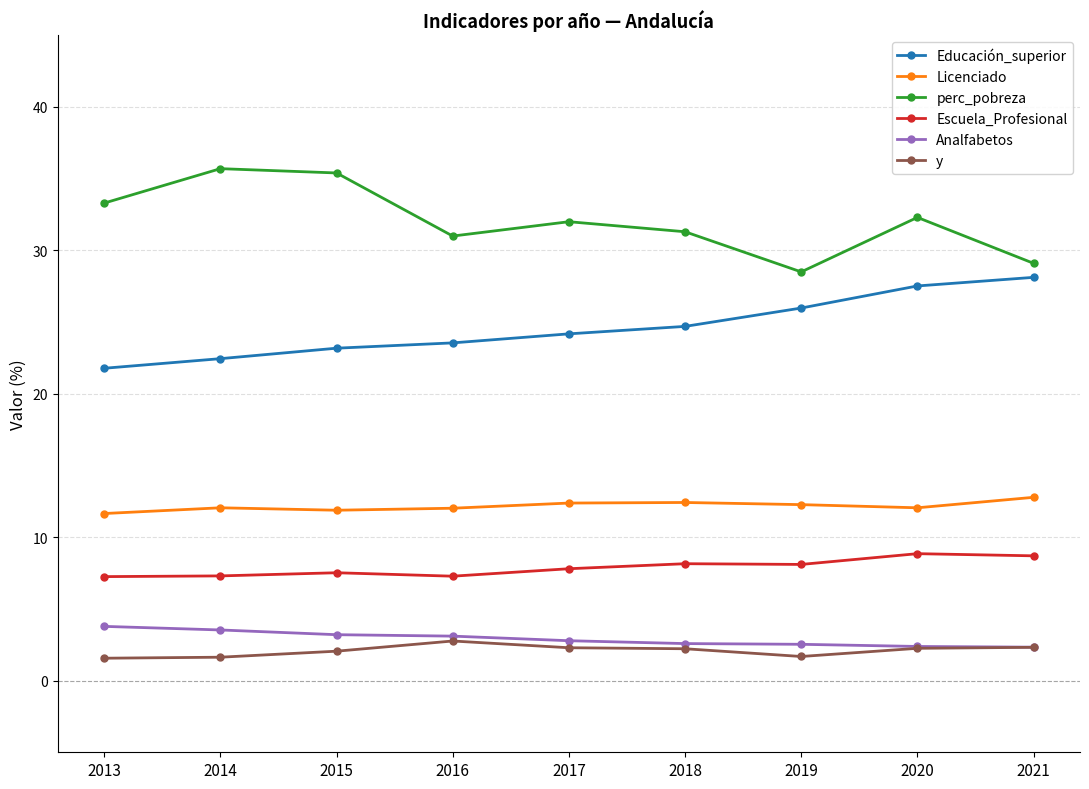

What is the approximate value of perc_pobreza at 2014?

35.7